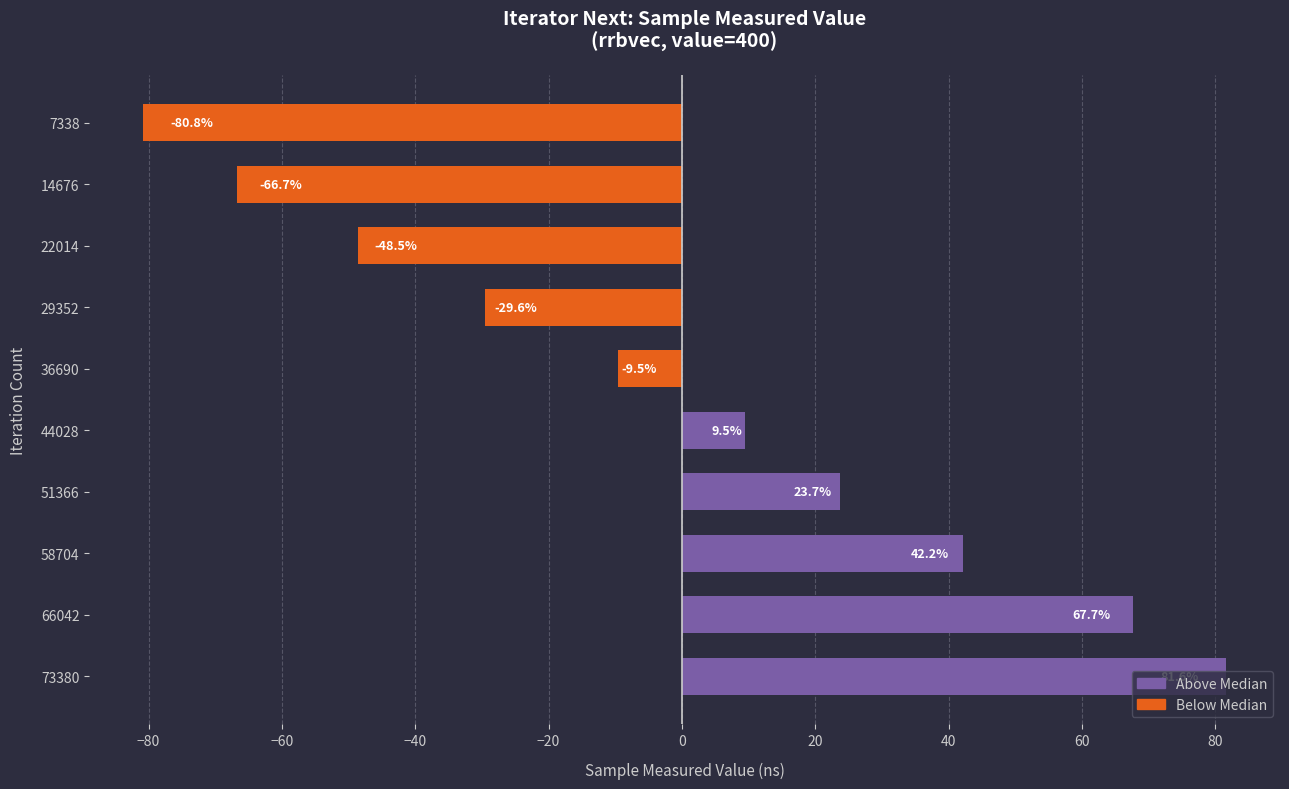

Does the chart contain stacked bars?

No